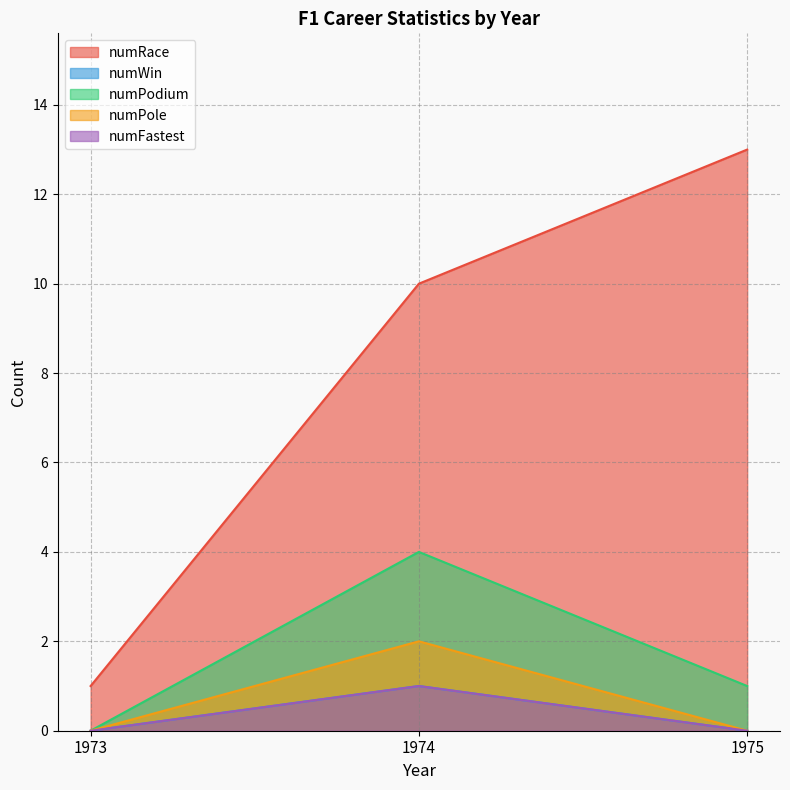

How many lines are shown in the chart?

5